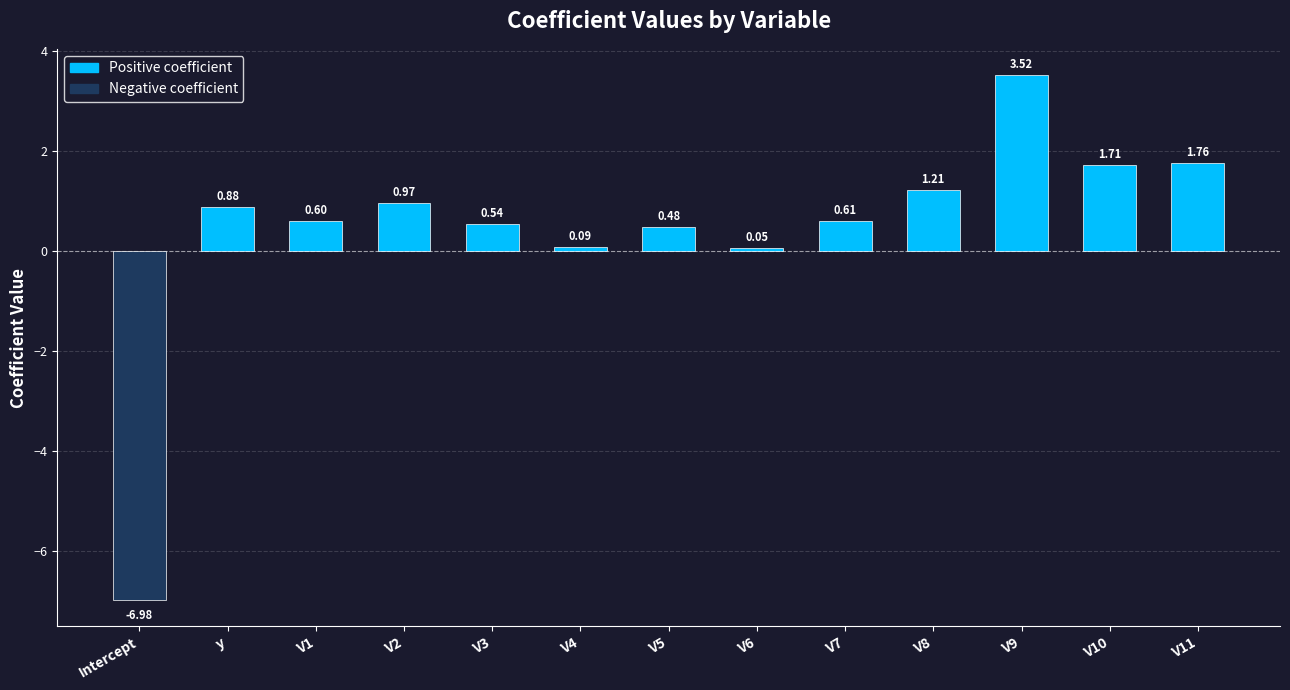

How many values are below zero?

1